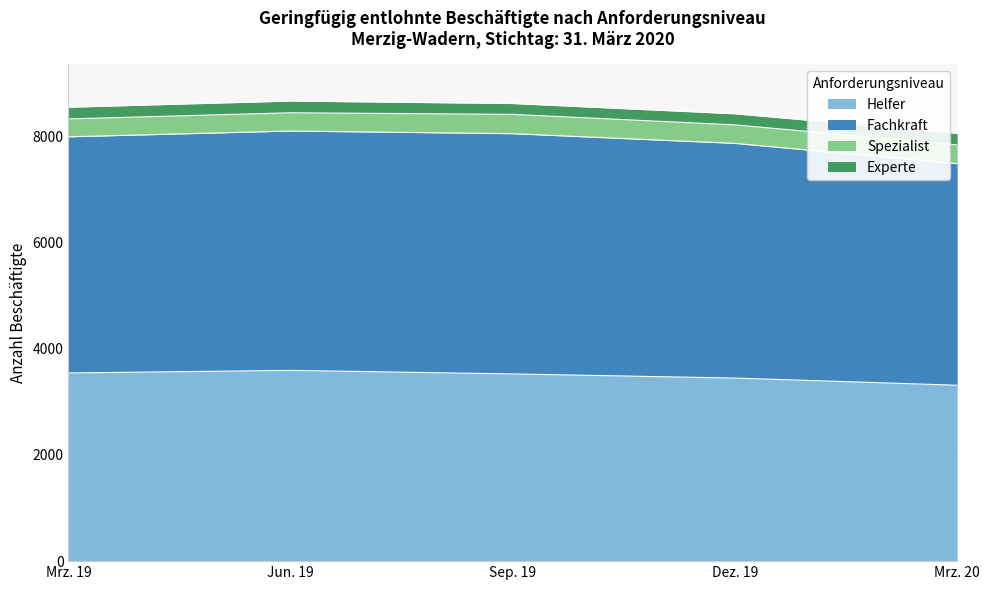

Between Mrz. 19 and Jun. 19, which is larger?

Jun. 19